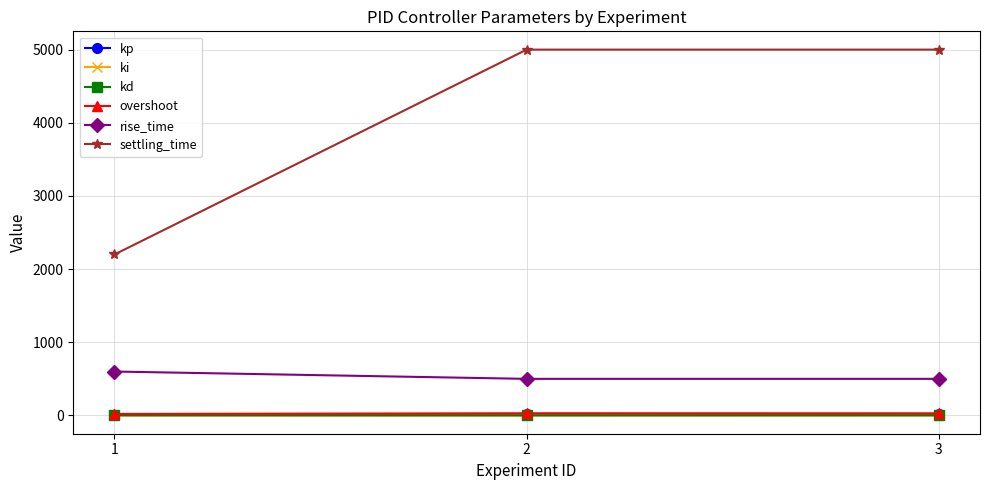

Which series has the largest total across all categories?

settling_time